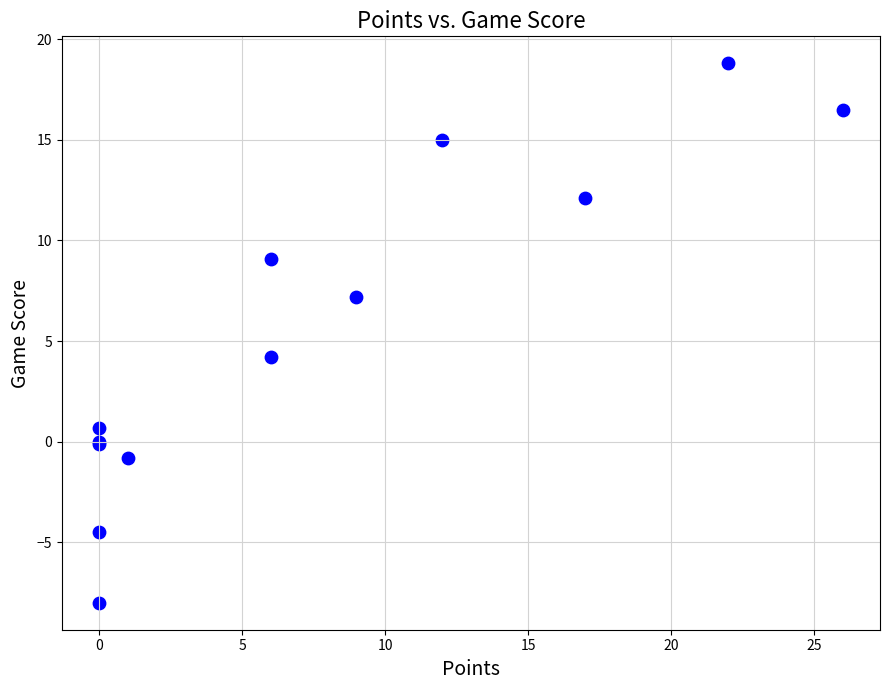

What Y value in the scatter plot is closest to 5?

4.2